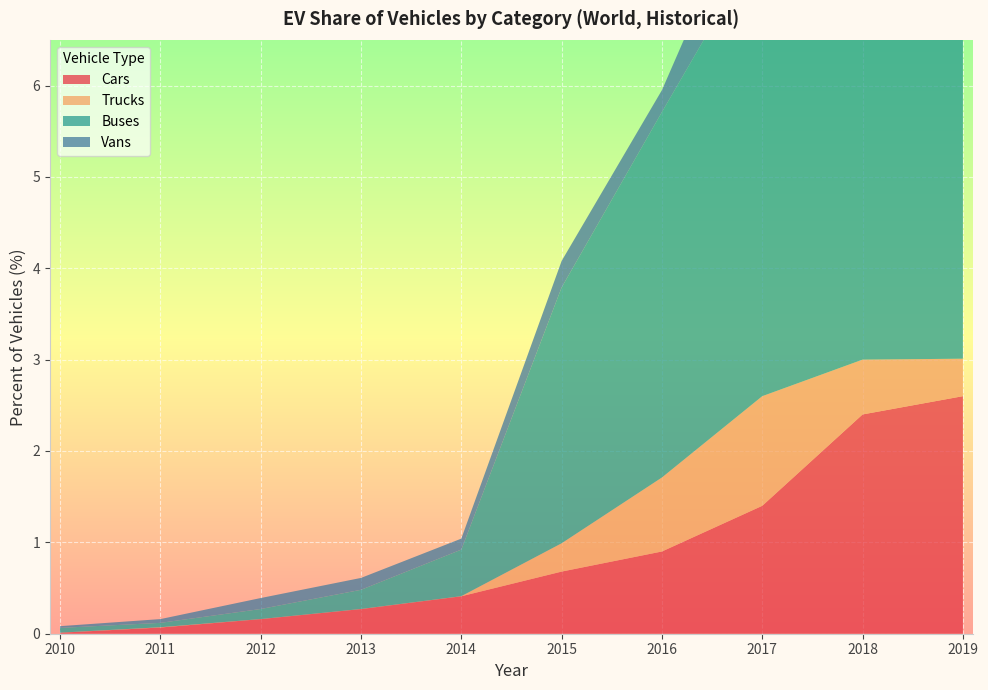

Reading left to right, list all the values displayed in this chart.

Cars: 2010=0.0	2011=0.1	2012=0.2	2013=0.3	2014=0.4	2015=0.7	2016=0.9	2017=1.4	2018=2.4	2019=2.6
Trucks: 2010=0.0	2011=0.0	2012=0.0	2013=0.0	2014=0.0	2015=0.3	2016=0.8	2017=1.2	2018=0.6	2019=0.4
Buses: 2010=0.1	2011=0.0	2012=0.1	2013=0.2	2014=0.5	2015=2.8	2016=4.0	2017=5.0	2018=5.0	2019=4.4
Vans: 2010=0.0	2011=0.0	2012=0.1	2013=0.1	2014=0.1	2015=0.3	2016=0.2	2017=0.9	2018=0.8	2019=0.6